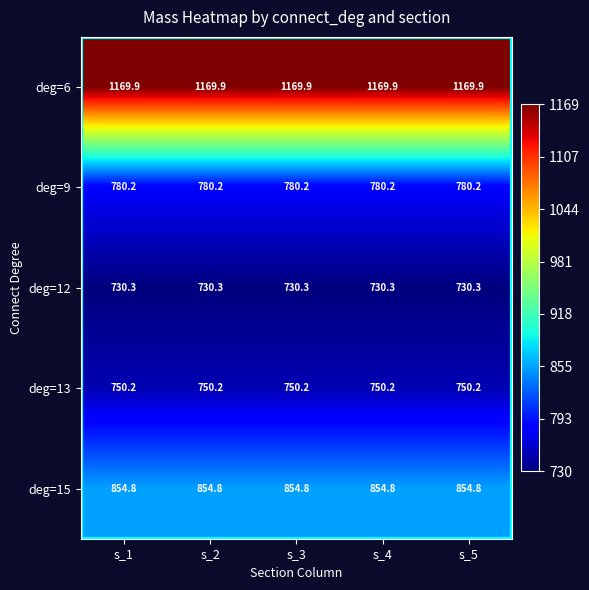

Count the number of categories in the chart.

5